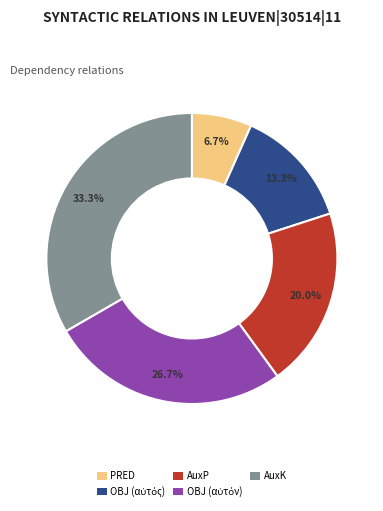

Approximately how many times larger is the value at PRED compared to AuxP?

0.3